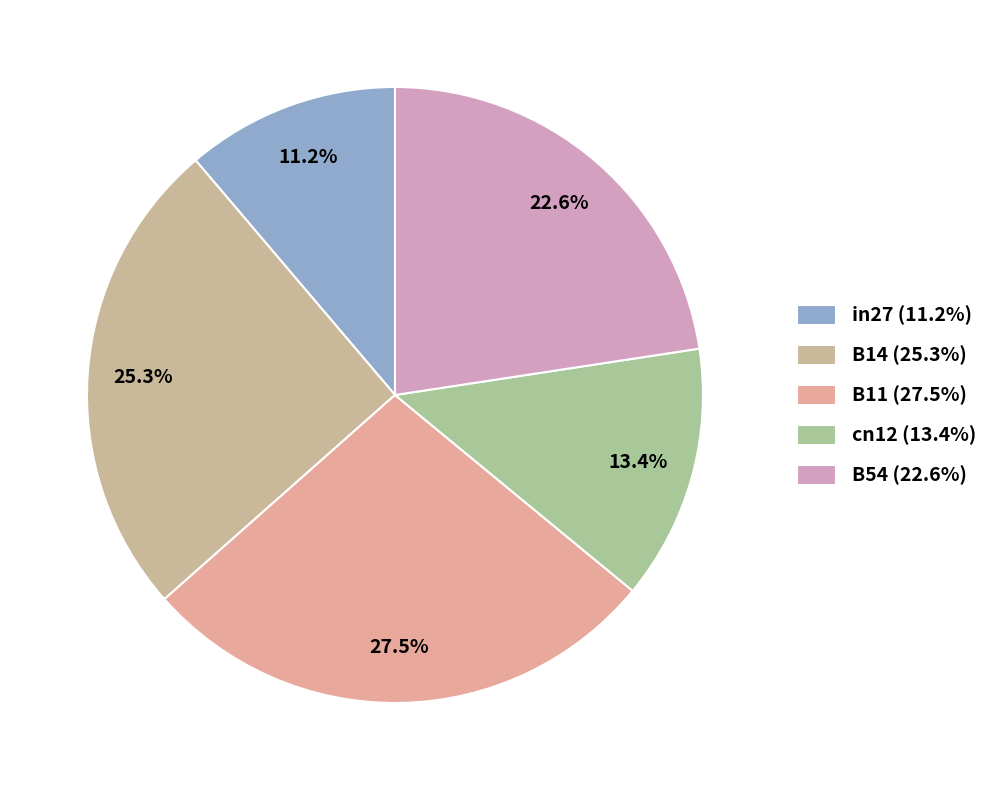

Count the number of slices in the pie.

5